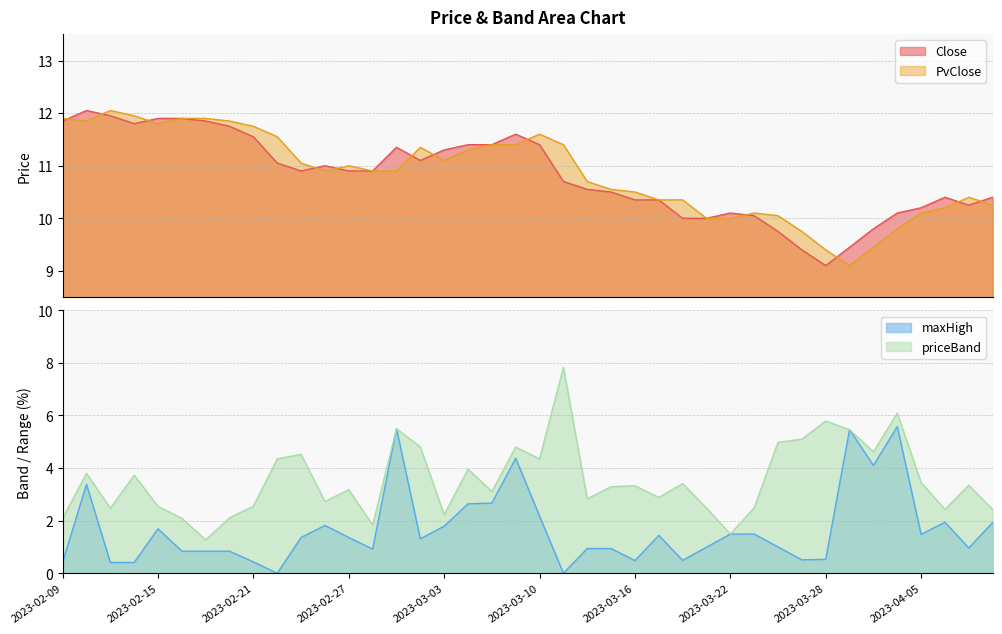

List the labels in order of priceBand value, smallest first.

2023-02-17, 2023-03-22, 2023-02-28, 2023-02-09, 2023-02-16, 2023-02-20, 2023-03-03, 2023-04-11, 2023-04-06, 2023-02-13, 2023-03-21, 2023-03-23, 2023-02-15, 2023-02-21, 2023-02-24, 2023-03-14, 2023-03-17, 2023-03-08, 2023-02-27, 2023-03-15, 2023-03-16, 2023-04-10, 2023-03-20, 2023-04-05, 2023-02-14, 2023-02-10, 2023-03-06, 2023-02-22, 2023-03-10, 2023-02-23, 2023-03-31, 2023-03-02, 2023-03-09, 2023-03-24, 2023-03-27, 2023-03-29, 2023-03-01, 2023-03-28, 2023-04-03, 2023-03-13